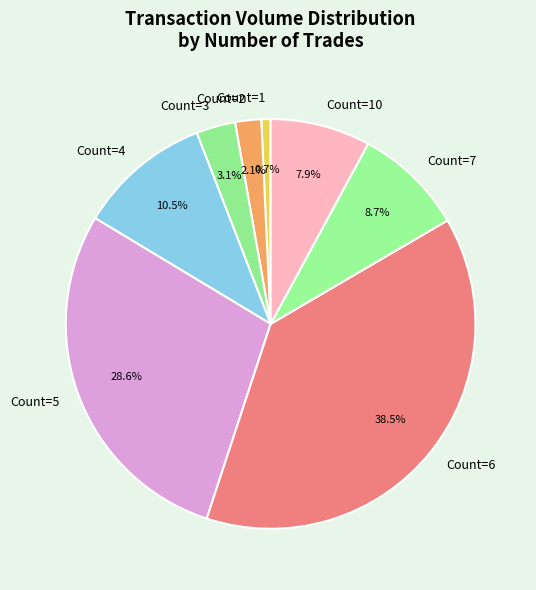

Do Count=6 and Count=10 together represent more than half of the pie?

No